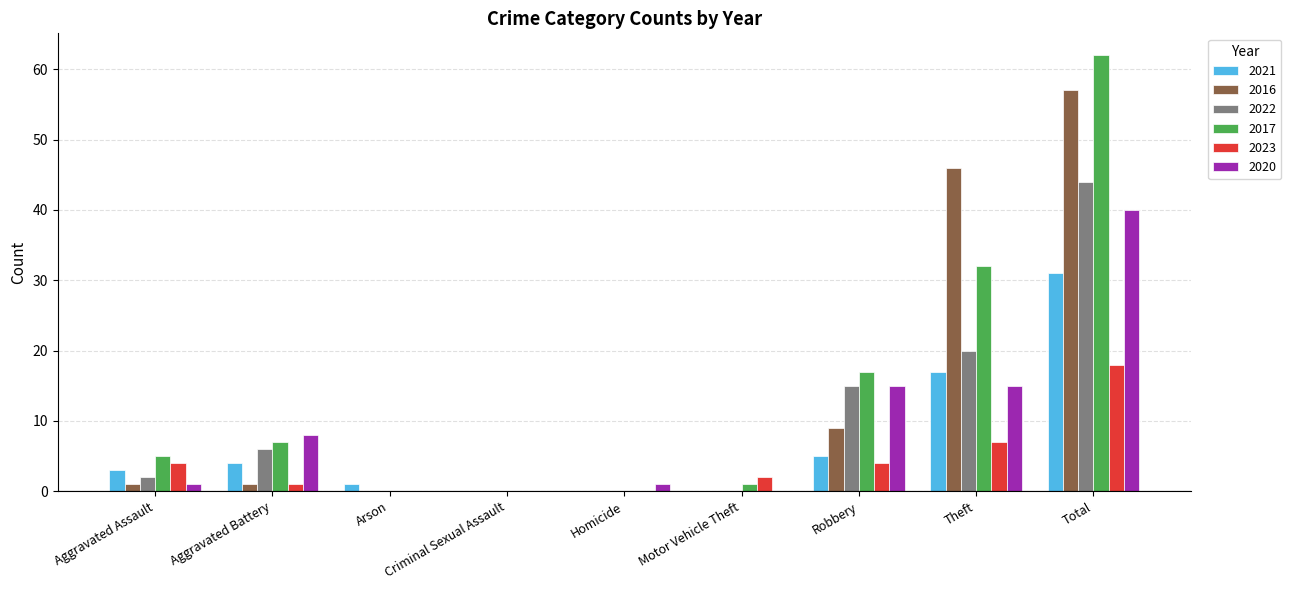

What is the maximum value for 2016?

57